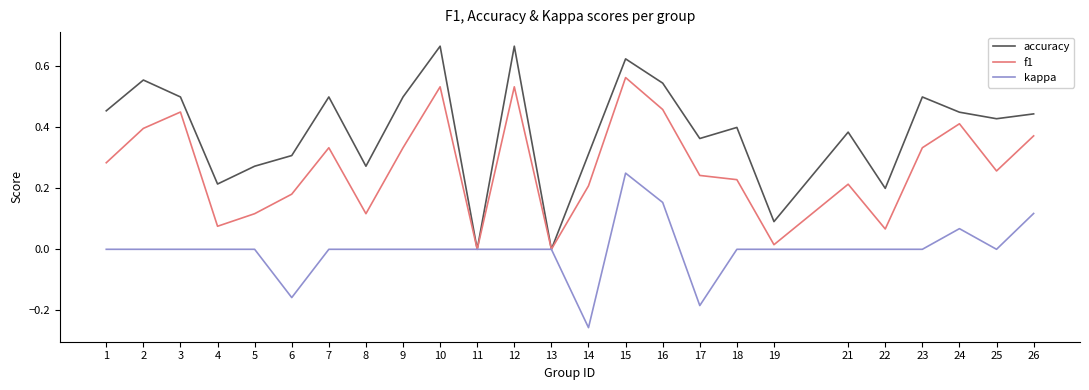

Does the chart display data point markers on the line(s)?

No